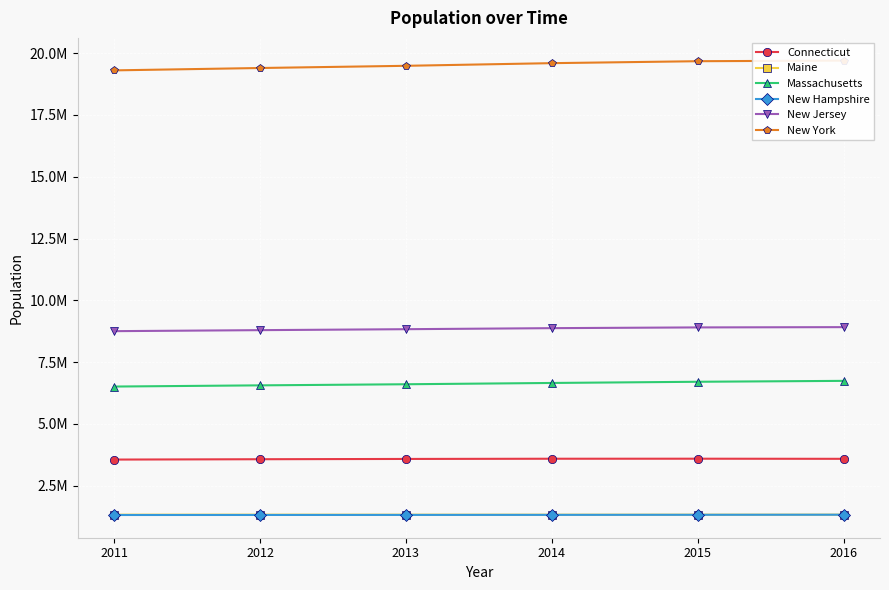

True or false: Connecticut and New York intersect in this chart.

False